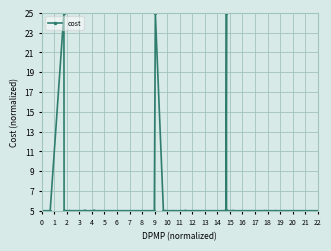

What is the smallest value displayed?

5